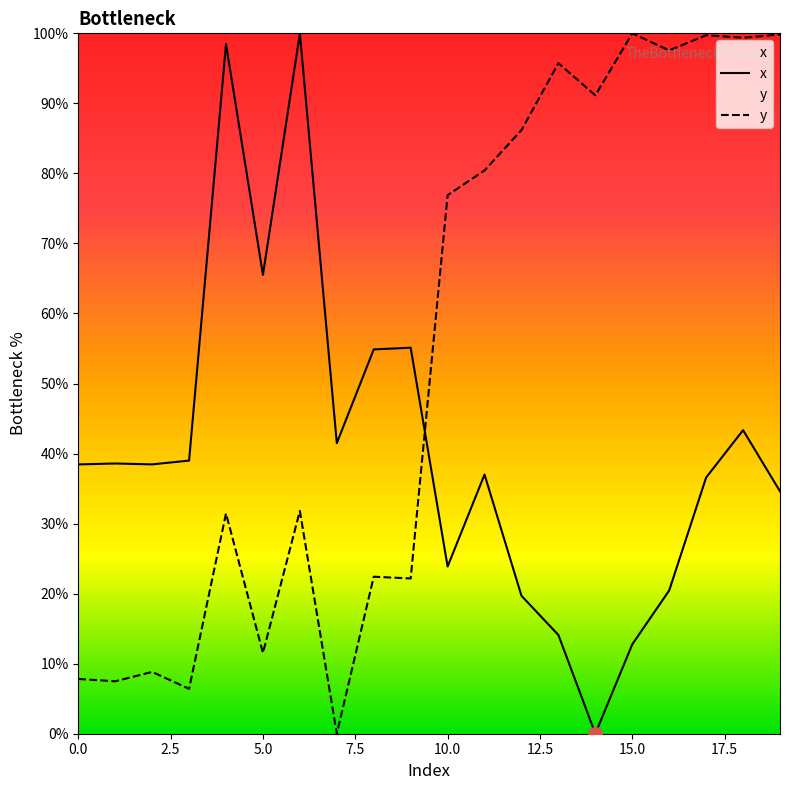

Which label corresponds to the largest value in the chart?

6